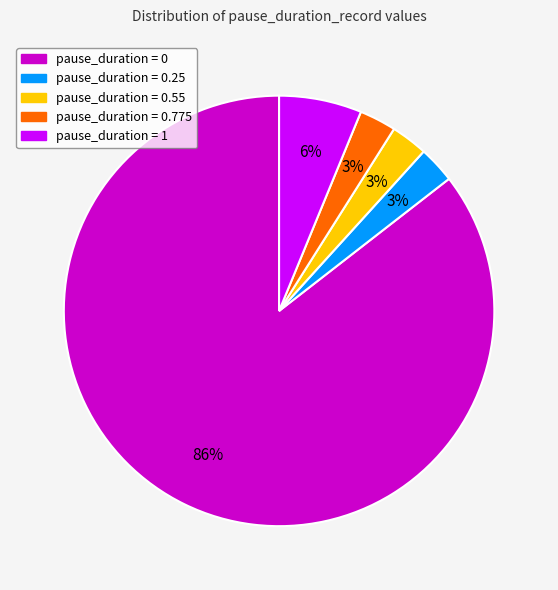

Is there any slice that represents more than half of the pie?

Yes